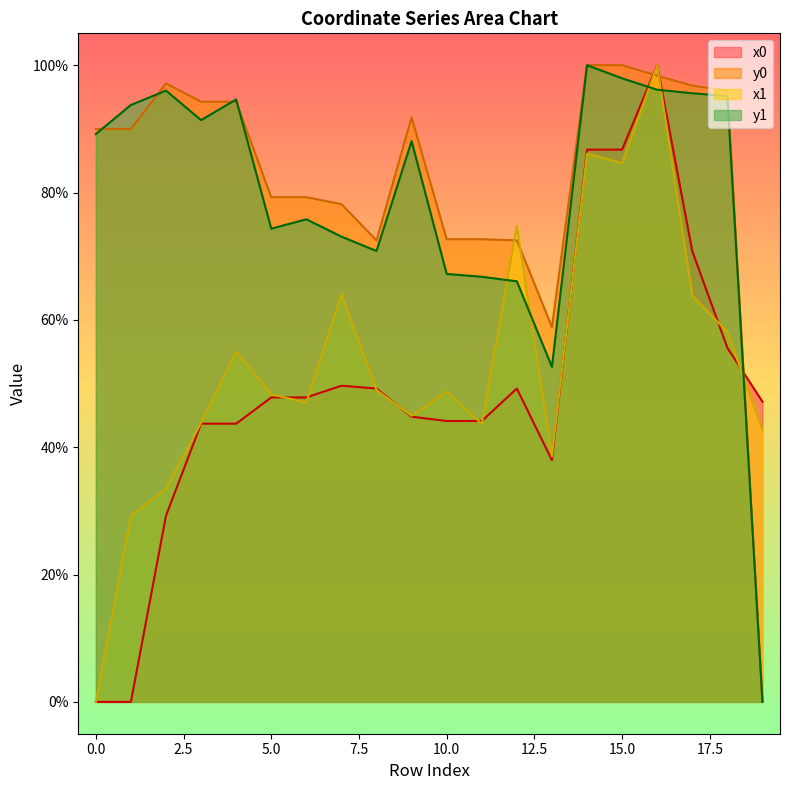

Which series changed the most between 9 and 19?

y0